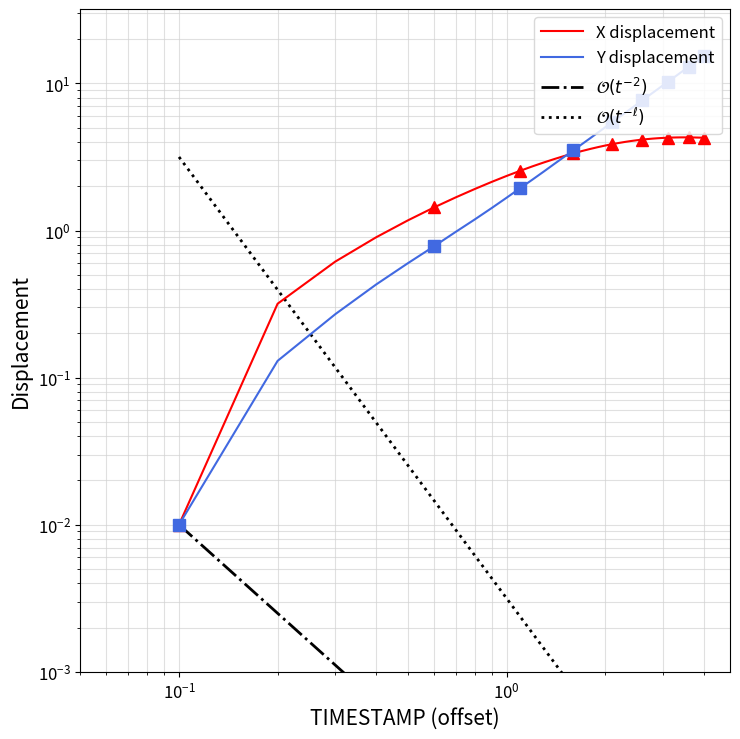

How many values in the Y series are below 5?

19